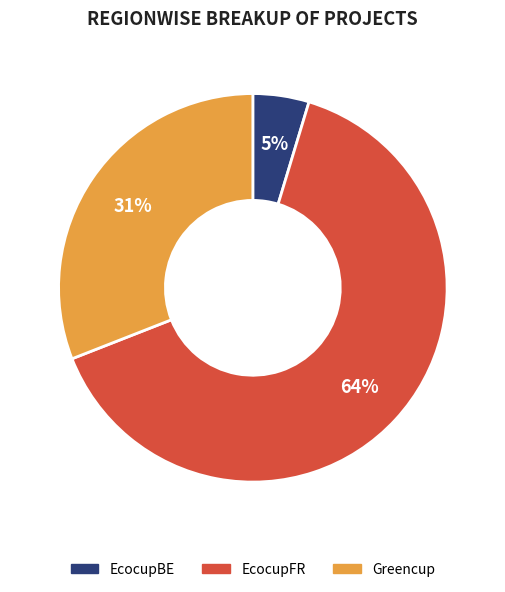

Is the sum of EcocupFR and EcocupBE greater than half?

Yes